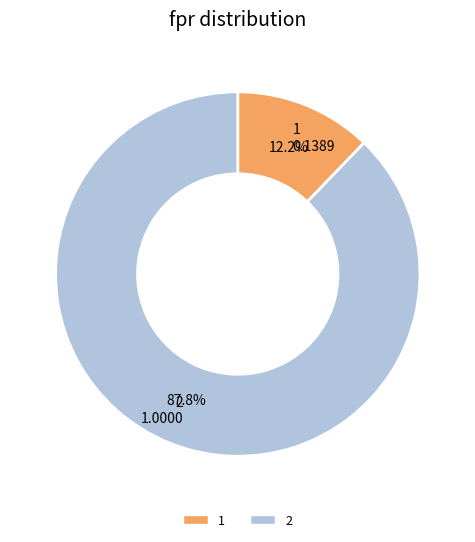

Is there a majority slice in this chart?

Yes